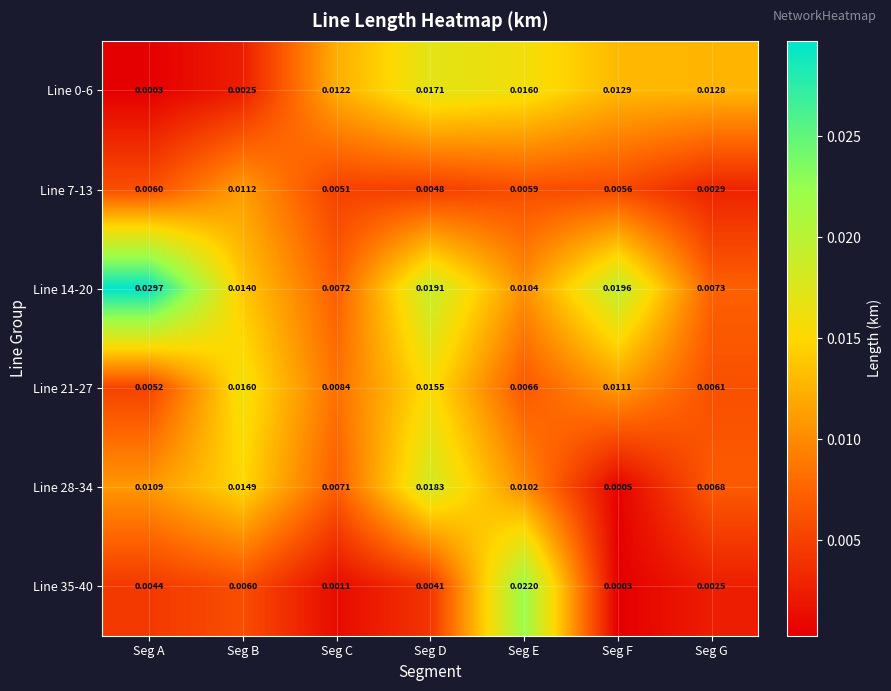

Which category has the lowest value in the Line 14-20 series?

Seg C